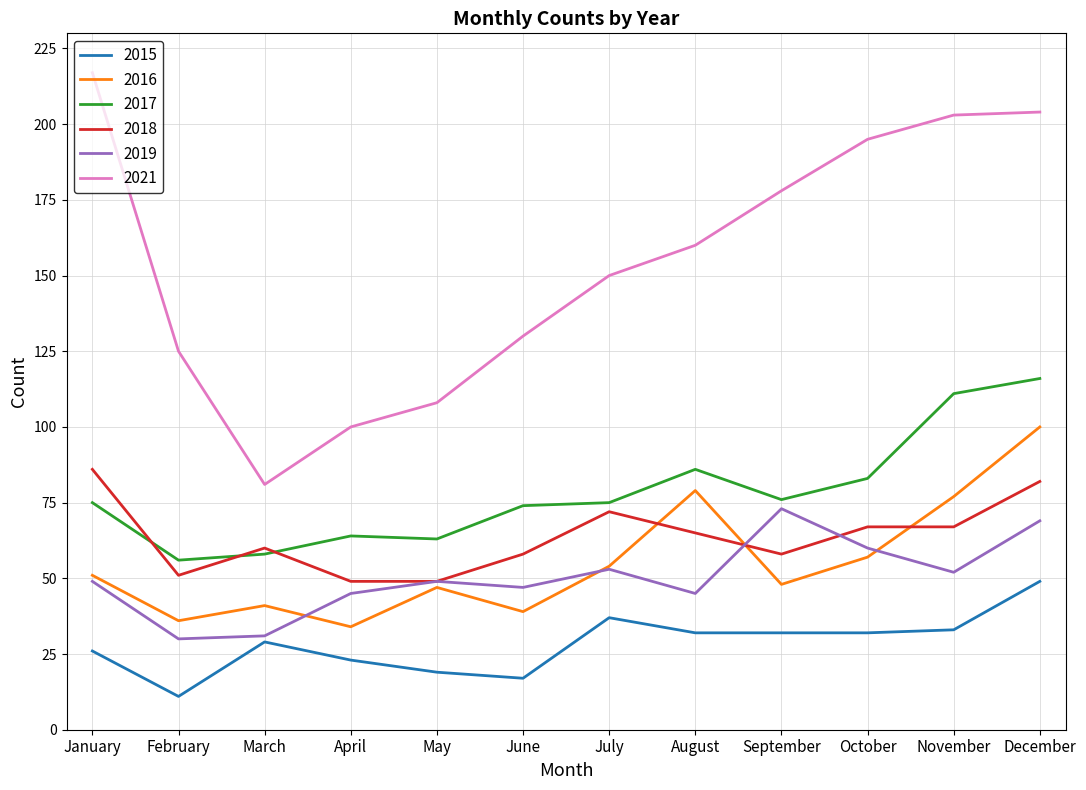

Reading right to left, transcribe all the data shown in this chart.

2015: 49	33	32	32	32	37	17	19	23	29	11	26
2016: 100	77	57	48	79	54	39	47	34	41	36	51
2017: 116	111	83	76	86	75	74	63	64	58	56	75
2018: 82	67	67	58	65	72	58	49	49	60	51	86
2019: 69	52	60	73	45	53	47	49	45	31	30	49
2021: 204	203	195	178	160	150	130	108	100	81	125	217